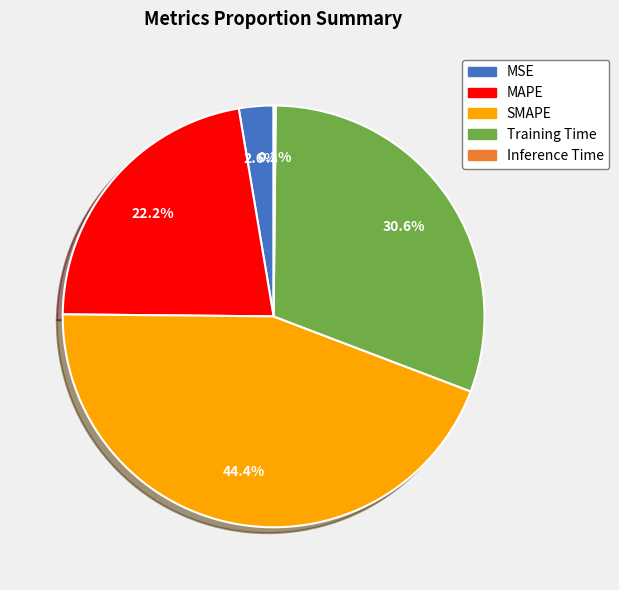

What percentage is the Training Time slice, to the nearest percent?

31%